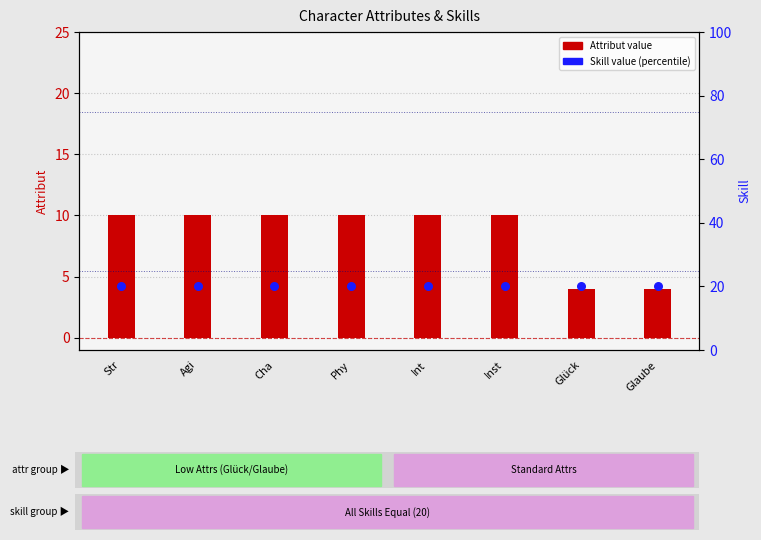

Is the value of Attribut at Glaube greater than the value of Skill at Glaube?

No